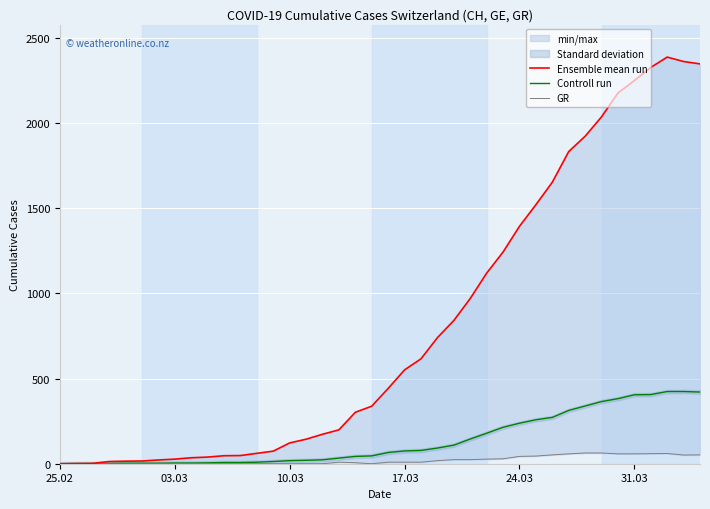

What is the maximum value for Controll run?

424